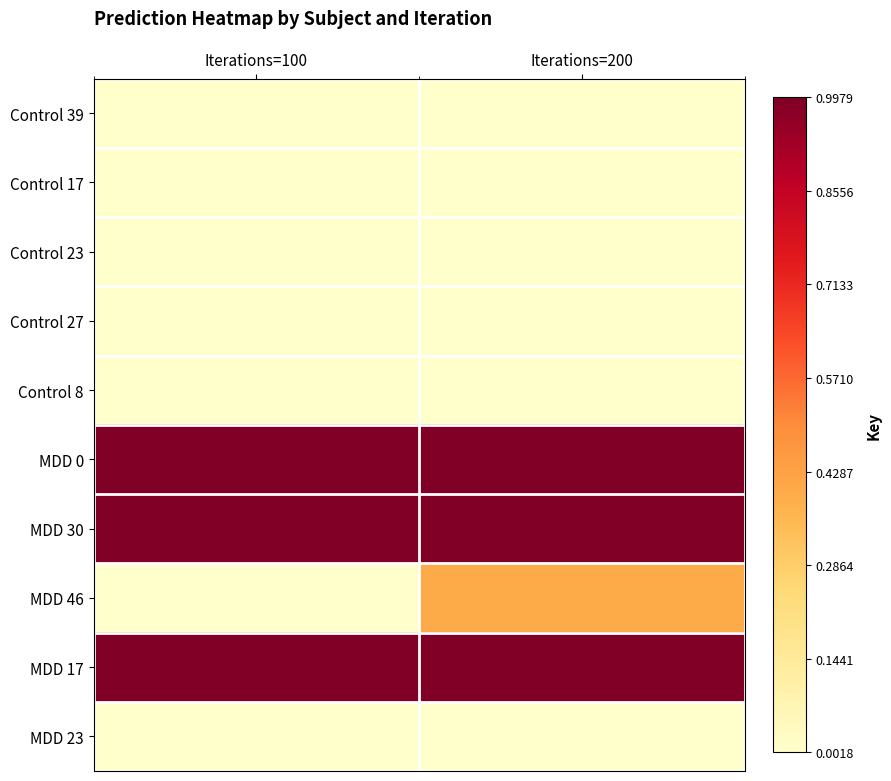

Which series has the largest total across all categories?

MDD 17